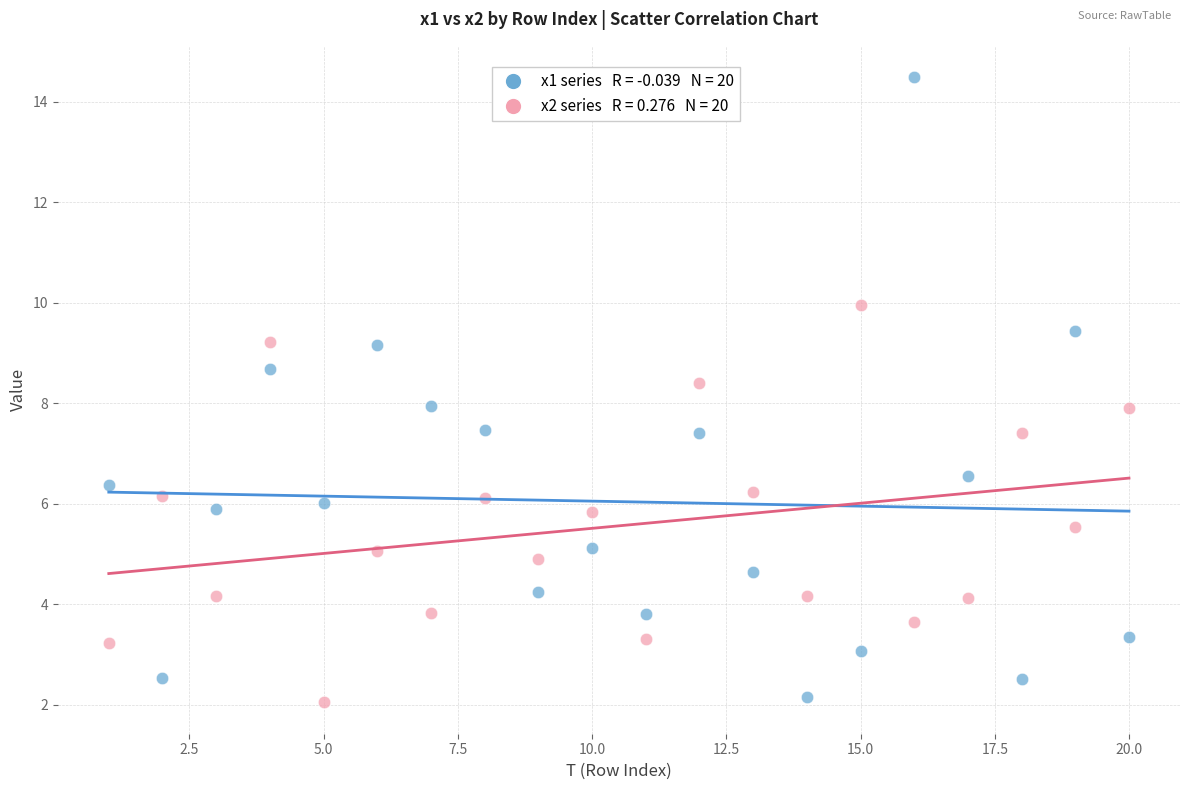

Across all data points, what is the range of Y values (max minus min)?

12.5